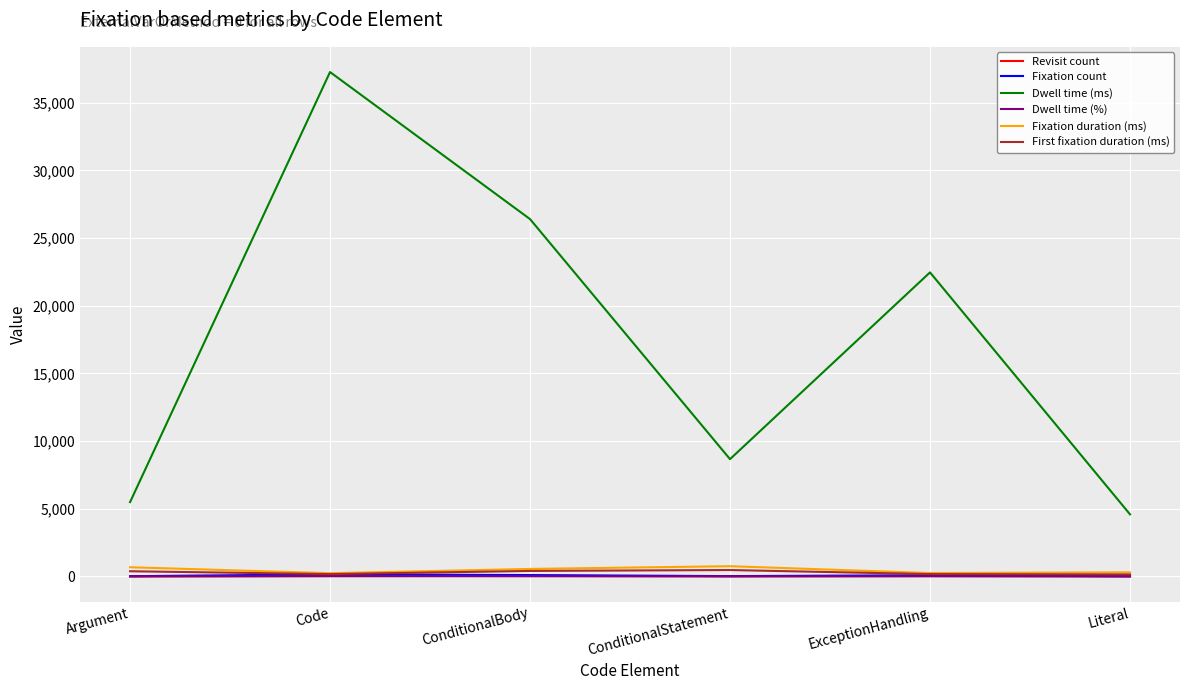

True or false: Dwell time (ms) and Fixation count intersect in this chart.

False